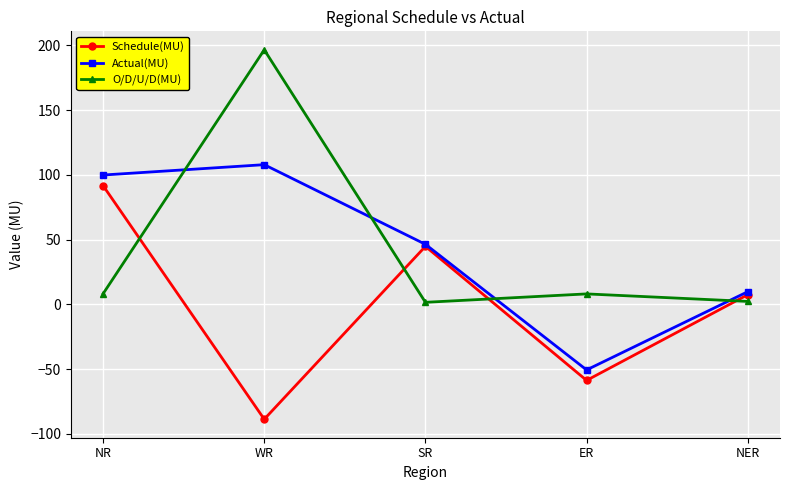

Where does the O/D/U/D(MU) series first go above 8?

NR